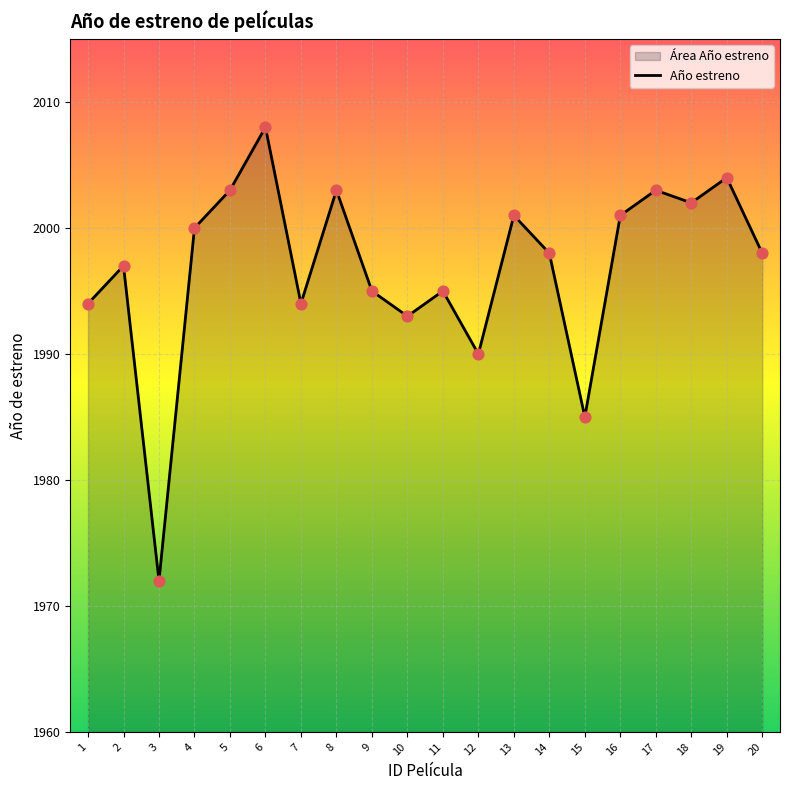

Which has a higher value, 17 or 10?

17